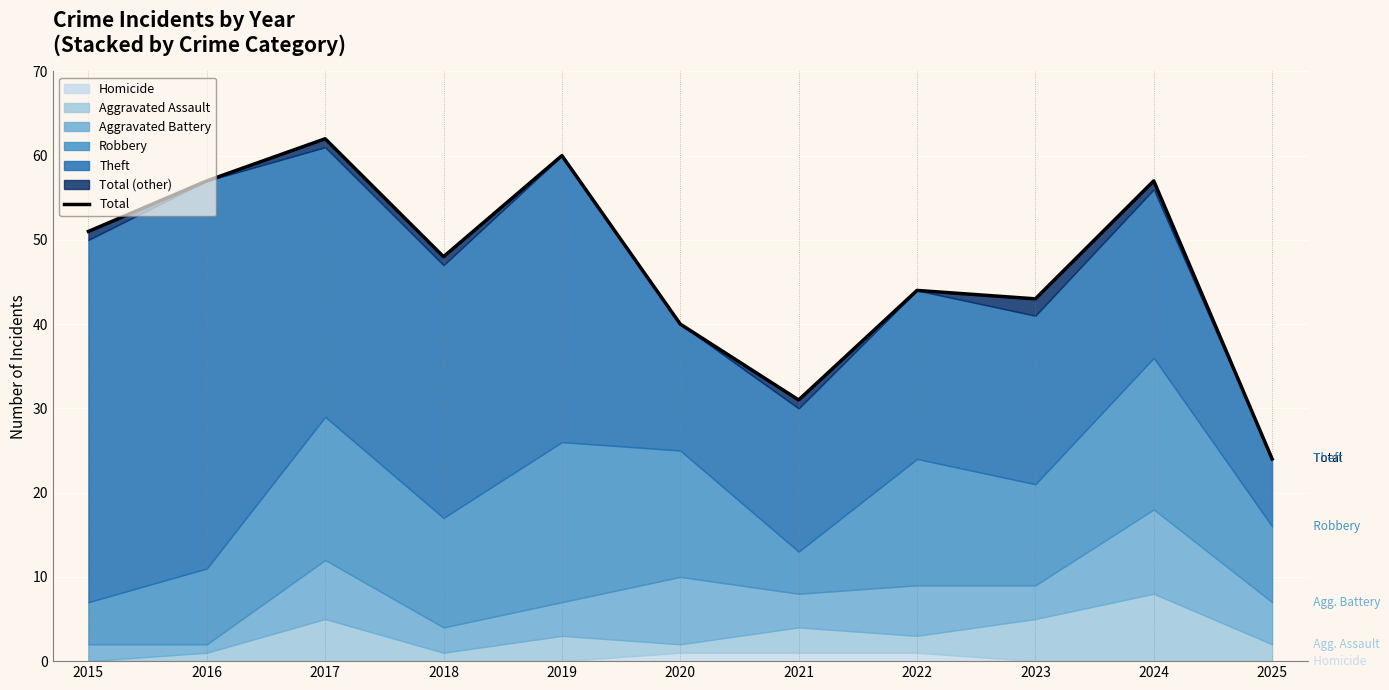

Reading left to right, what are all the values shown in this chart?

2015=51	2016=57	2017=62	2018=48	2019=60	2020=40	2021=31	2022=44	2023=43	2024=57	2025=24